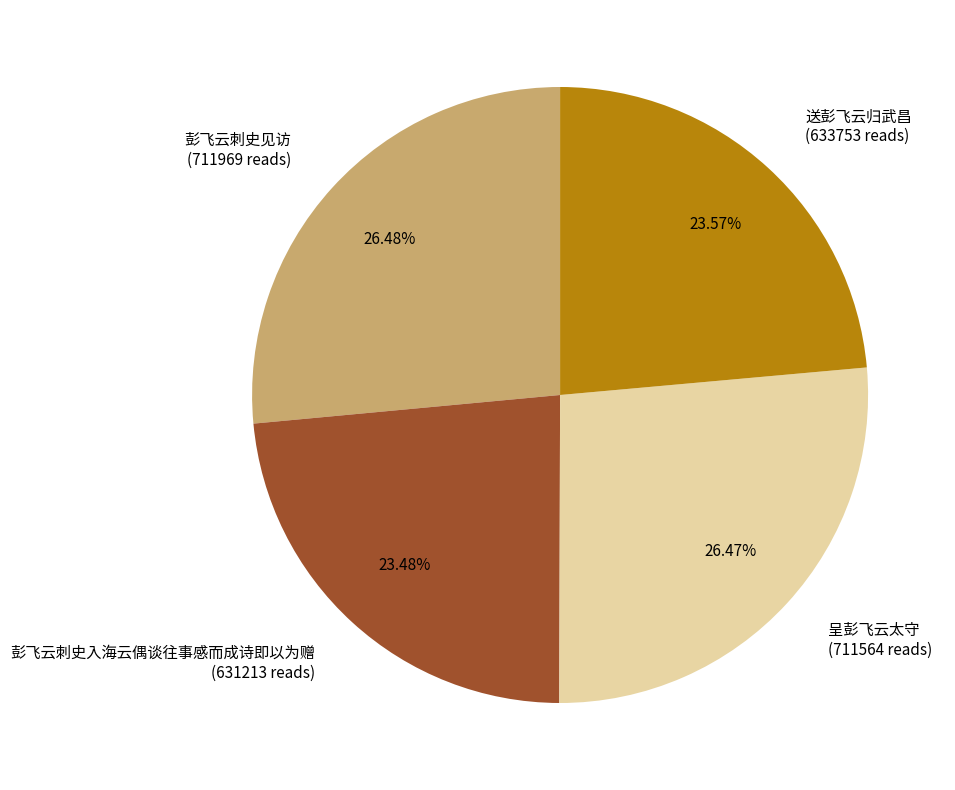

Which has a higher value, 彭飞云刺史见访 (711969 reads) or 送彭飞云归武昌 (633753 reads)?

彭飞云刺史见访 (711969 reads)